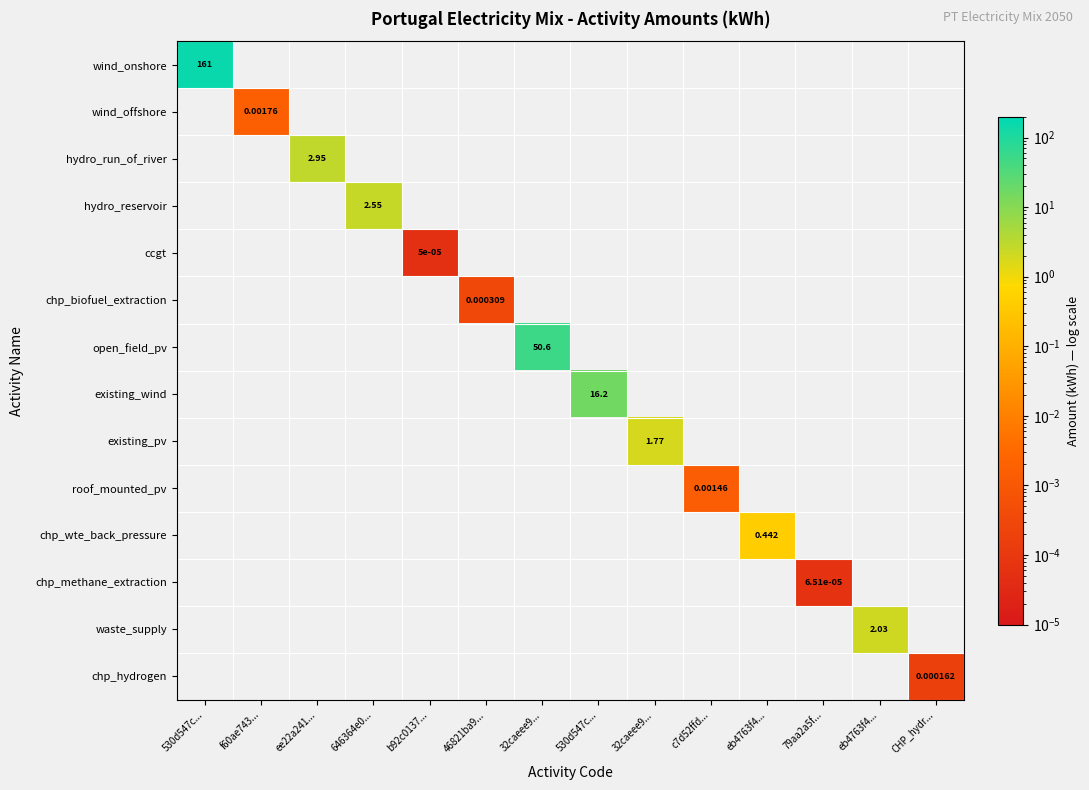

What is the maximum value for hydro_reservoir?

2.6